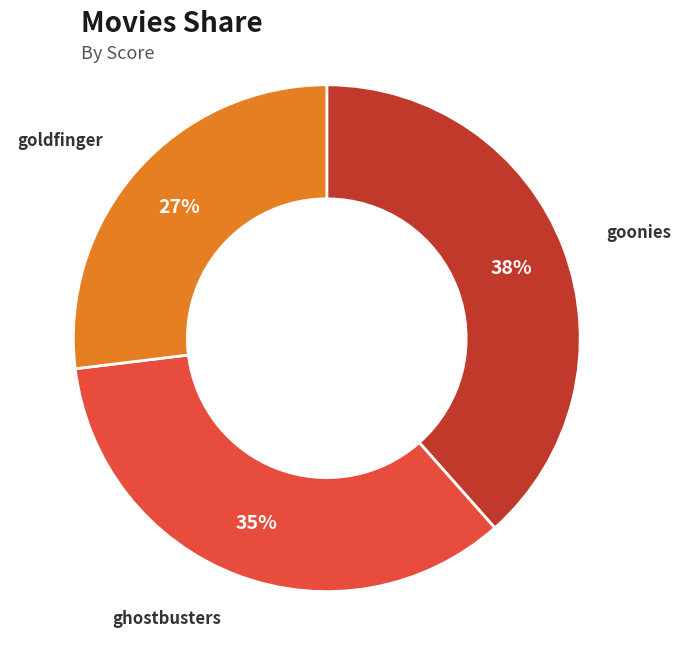

Is there a majority slice in this chart?

No